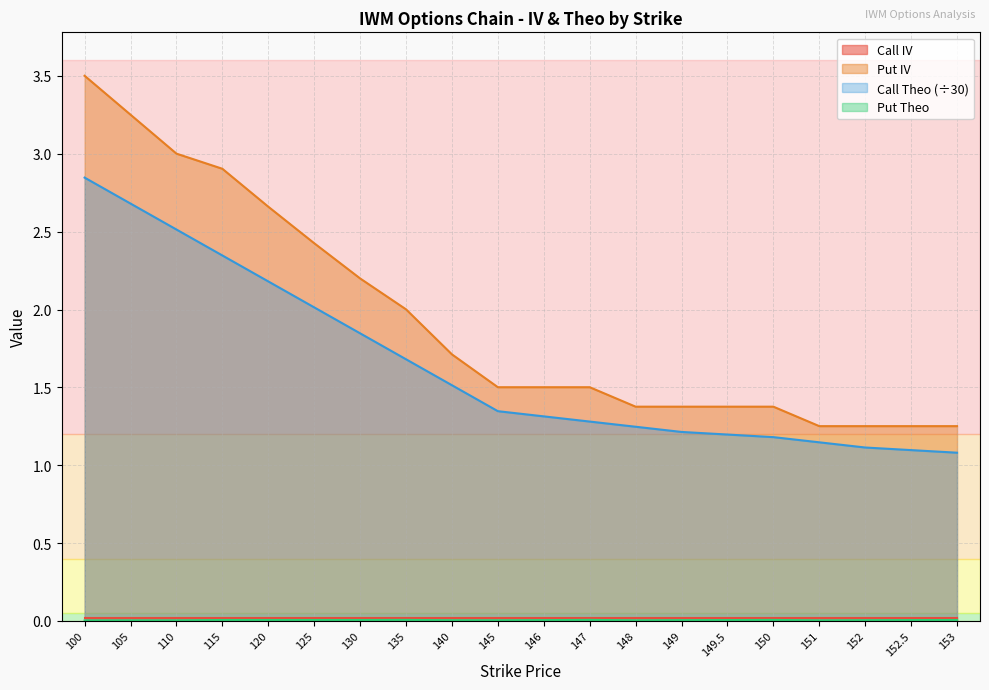

What is the label of the 16th point from the right?

120